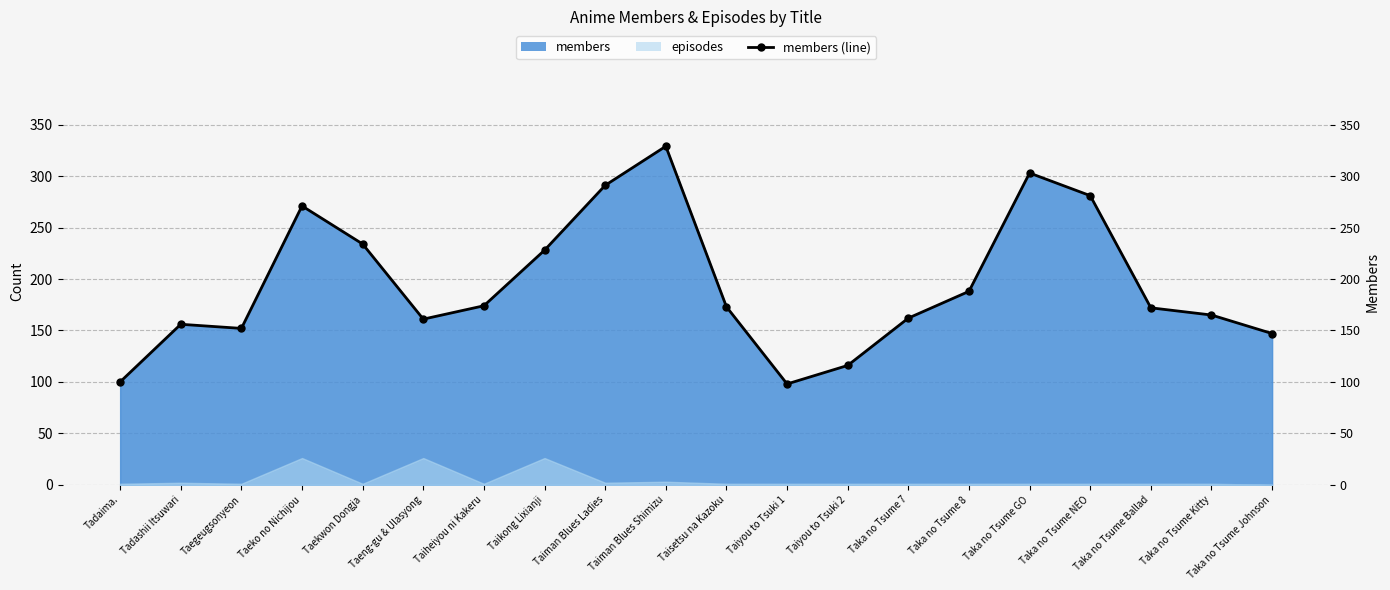

The chart shows a value of 188 at Taka no Tsume 8. True or false?

True